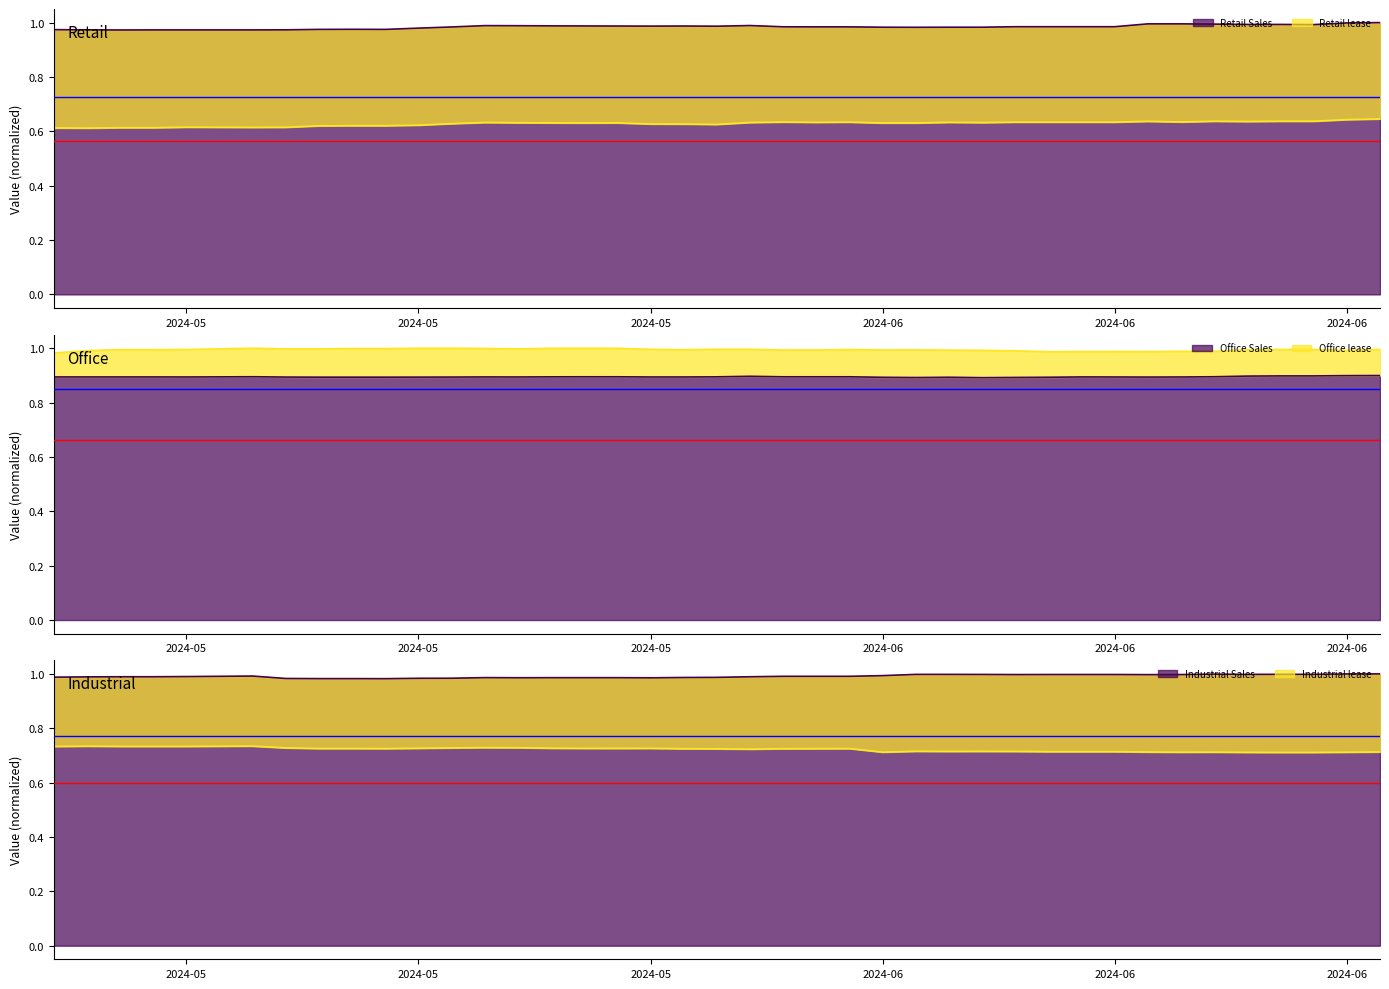

At which category does the chart reach its peak across all series?

2024-06-19